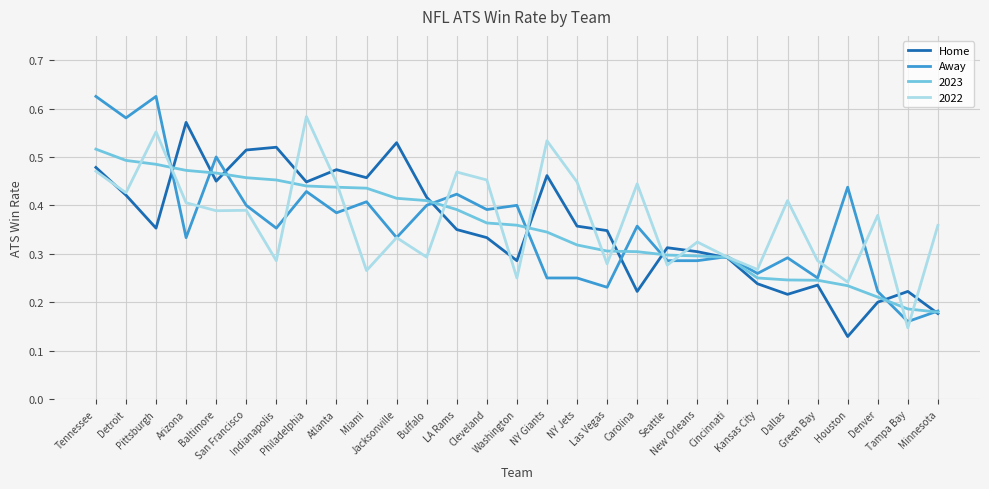

List the series in order of their peak value, lowest first.

2023, Home, 2022, Away